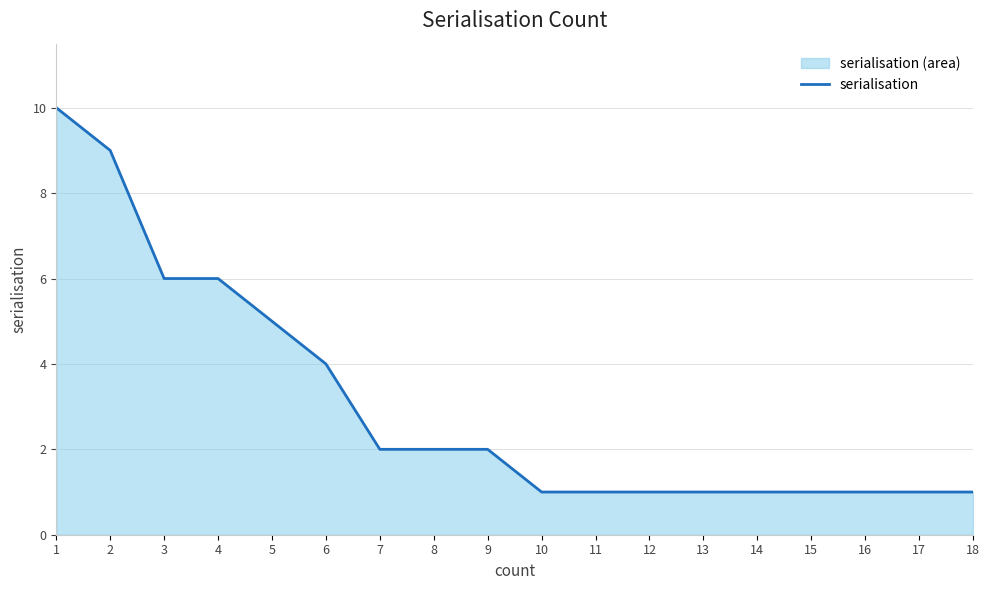

At which category does the chart reach its peak across all series?

1